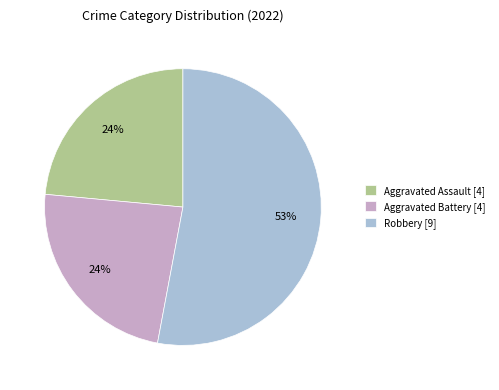

To the nearest percent, what portion does Aggravated Battery [4] represent?

24%